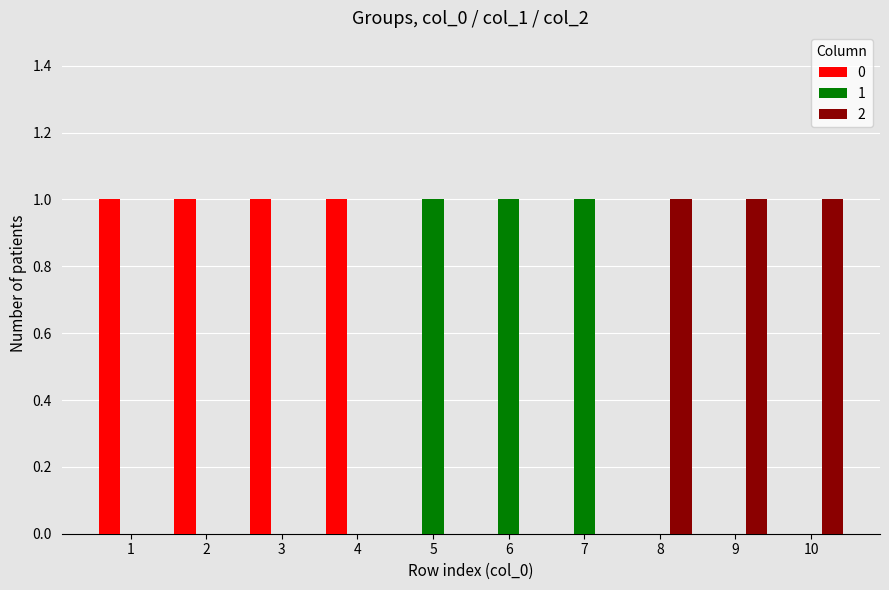

Is it true that 0 equals 0 at 1?

False